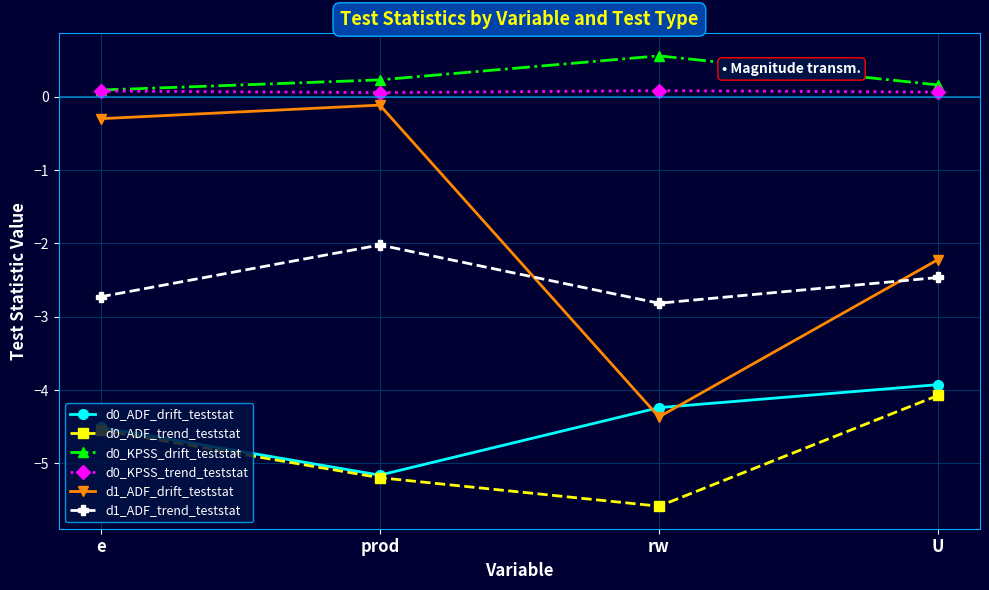

How many lines are shown in the chart?

6